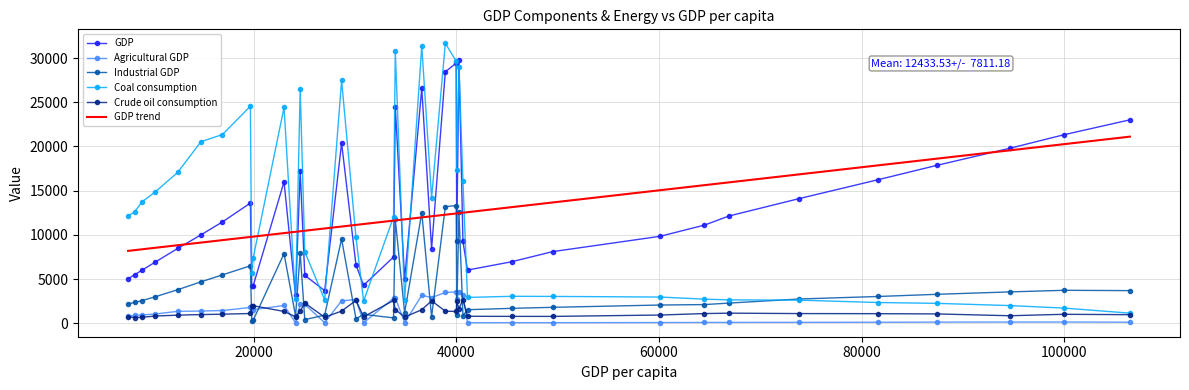

How many intersections are there between Industrial GDP and Agricultural GDP?

14